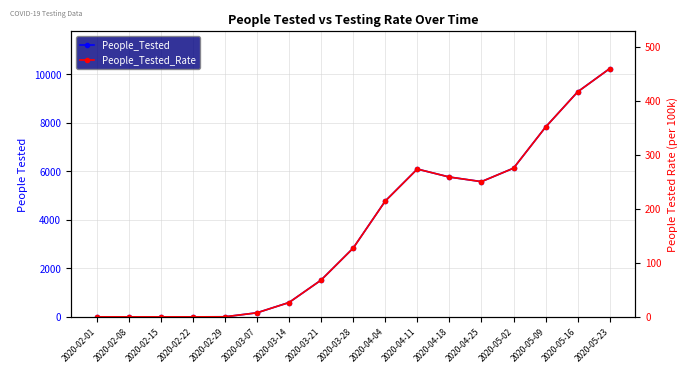

What is the label of the 2nd point from the right?

2020-05-16